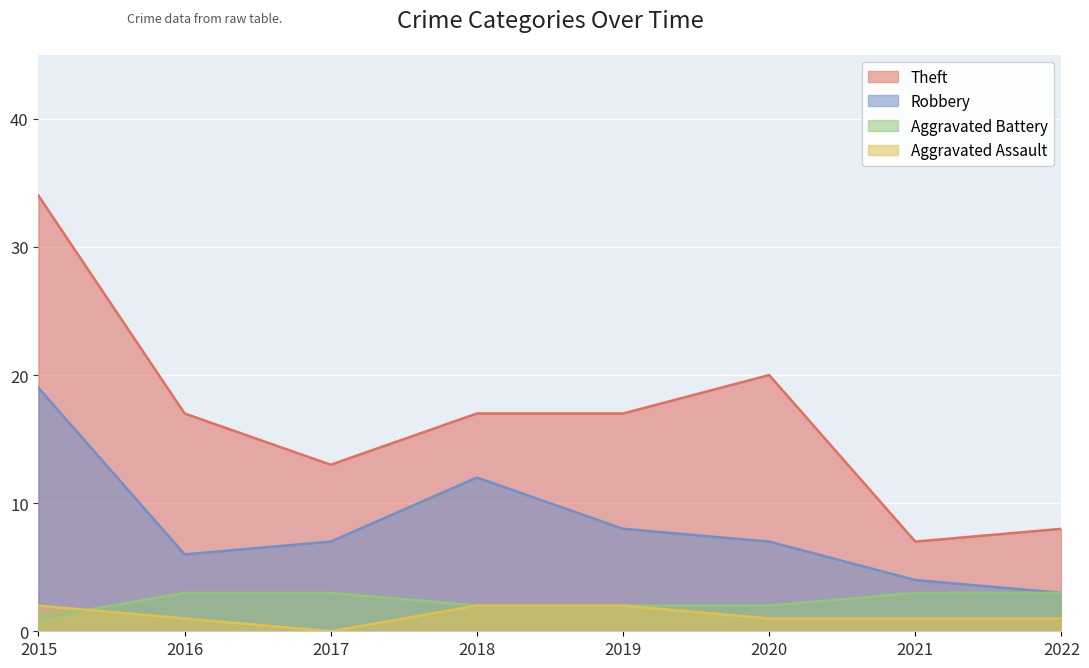

How many lines are shown in the chart?

4